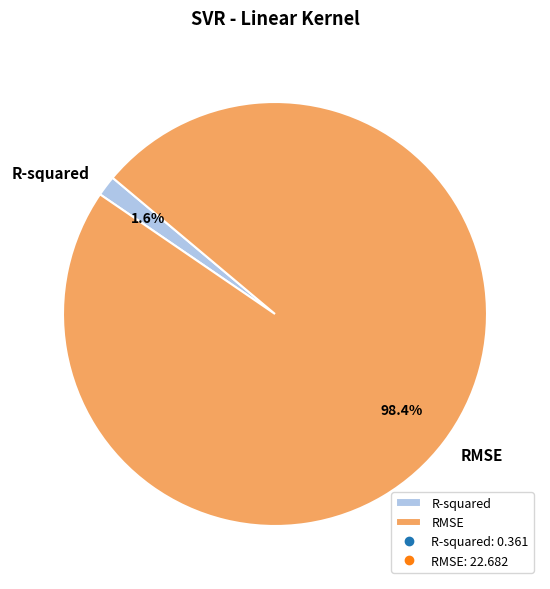

To the nearest percent, what is the average slice percentage?

50%